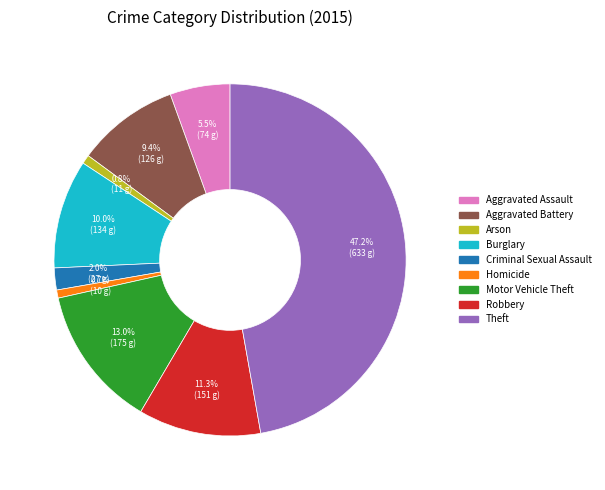

What is the largest slice in the pie chart?

Theft